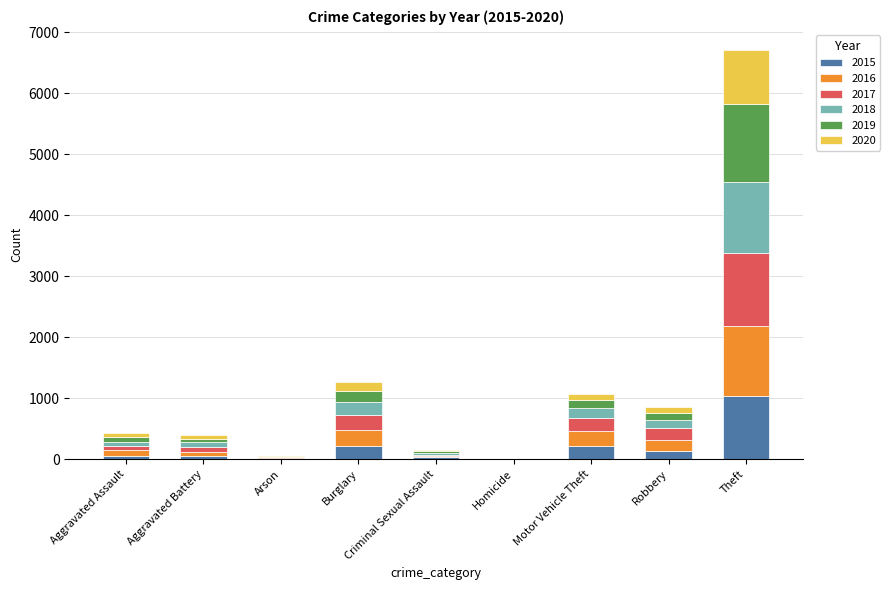

Which category has the highest value in the 2015 series?

Theft